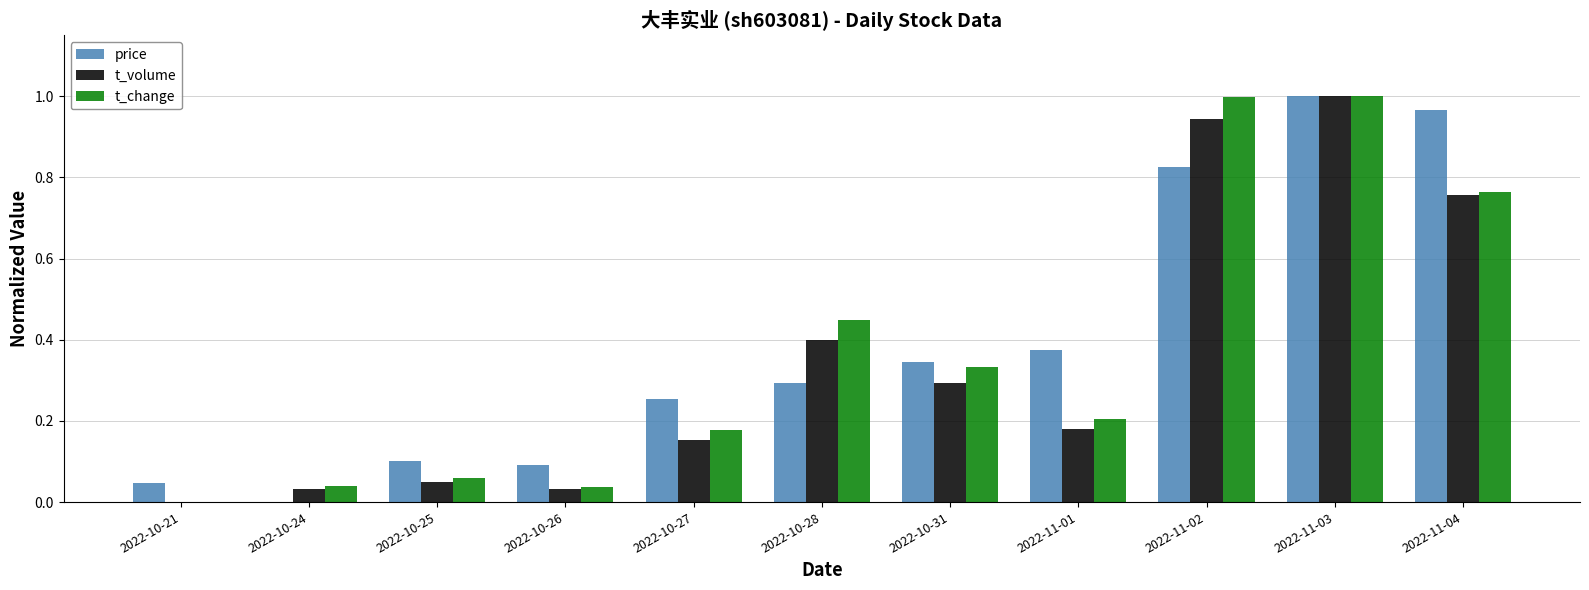

Is the value of t_volume at 2022-10-21 greater than the value of t_change at 2022-10-31?

No